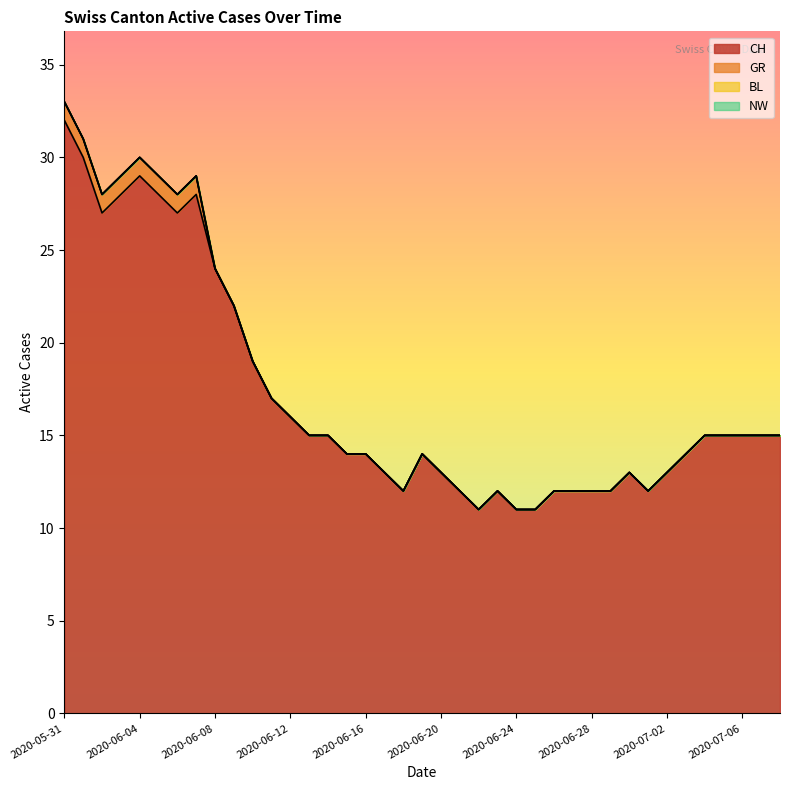

Between 2020-06-29 and 2020-06-19, which is larger?

2020-06-19